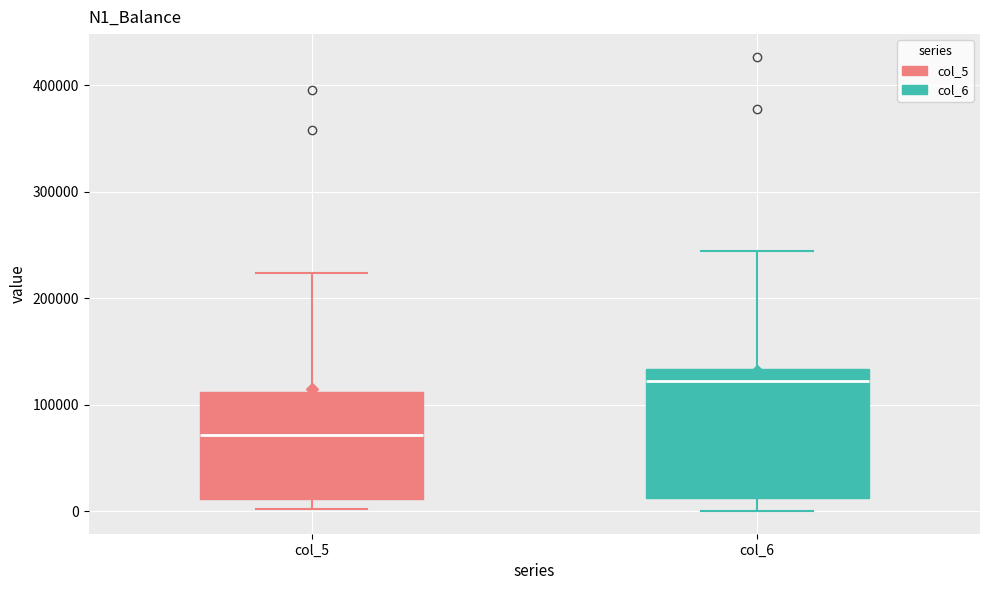

Which box has the lowest median line?

col_5